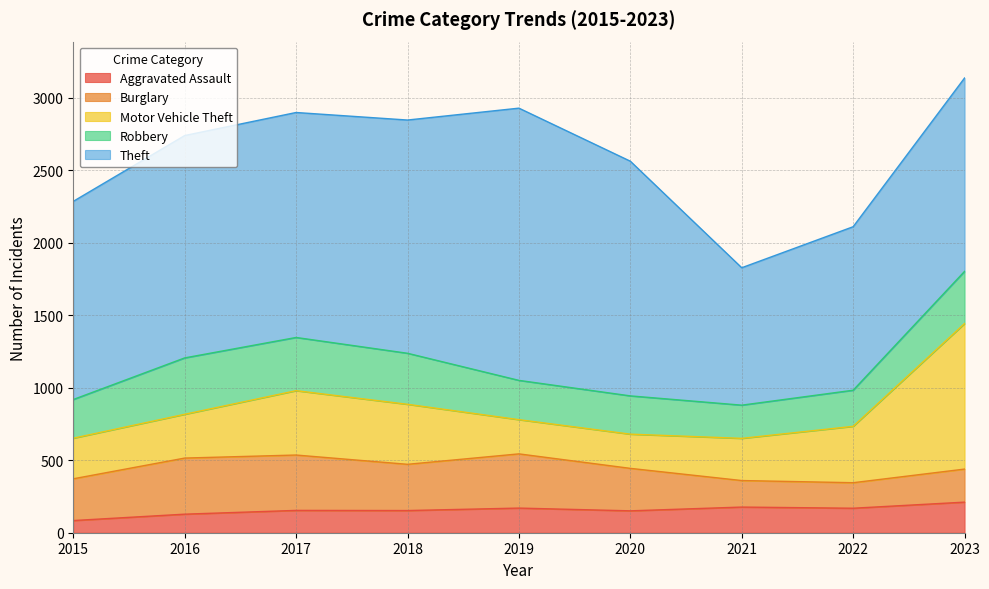

List the labels in order of Motor Vehicle Theft value, largest first.

2023, 2017, 2018, 2022, 2016, 2021, 2015, 2019, 2020